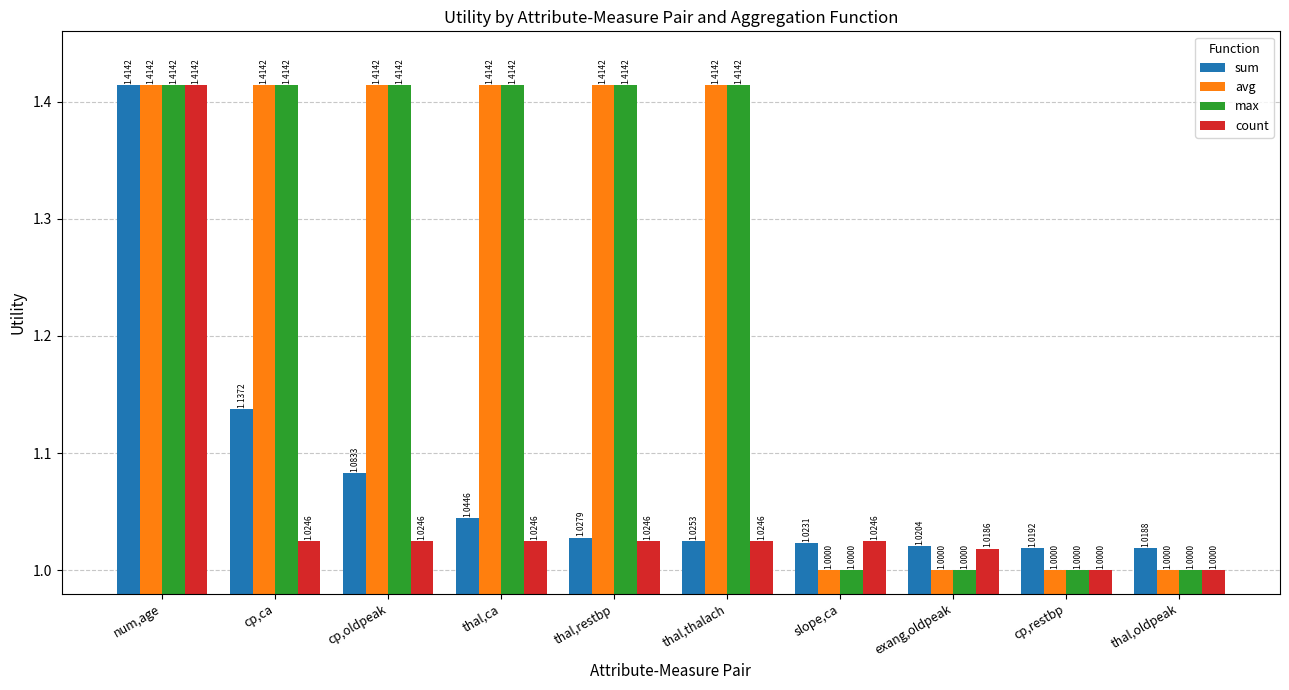

What is the difference between the maximum and second lowest values in the avg series?

0.4